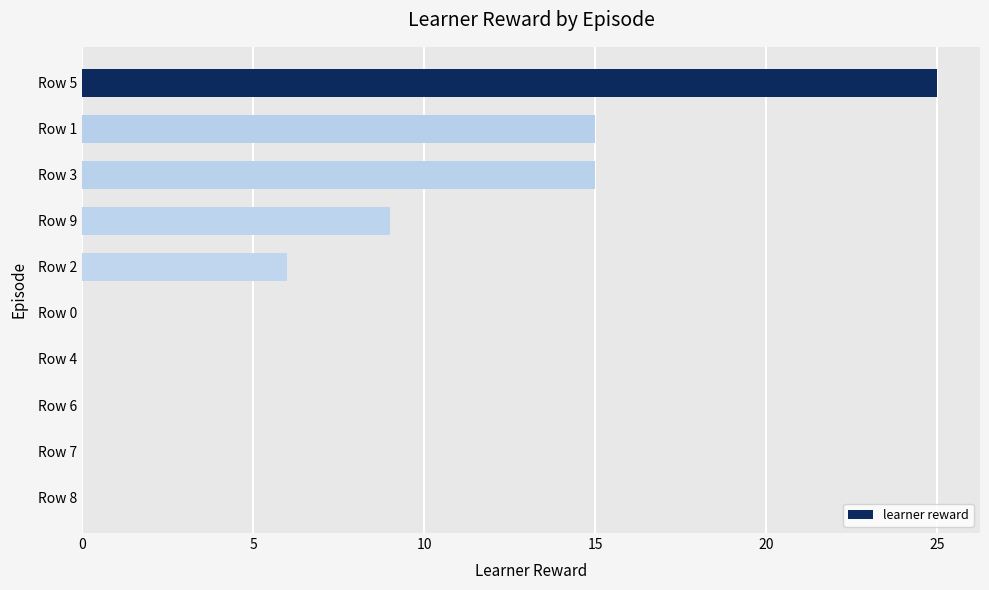

Reading top to bottom, transcribe all the data shown in this chart.

Row 5=25	Row 1=15	Row 3=15	Row 9=9	Row 2=6	Row 0=0	Row 4=0	Row 6=0	Row 7=0	Row 8=0